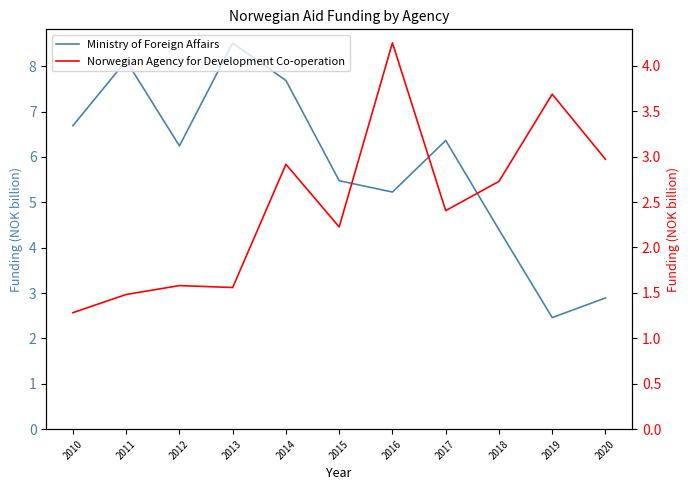

Between 2018 and 2019, which series saw the biggest shift?

Ministry of Foreign Affairs